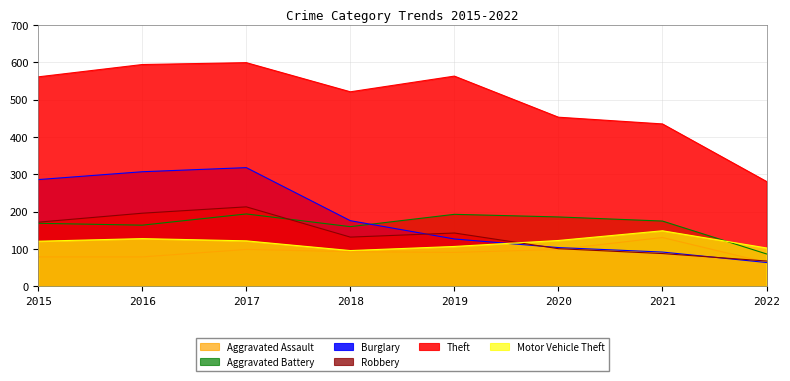

At which label does Burglary reach its peak?

2017